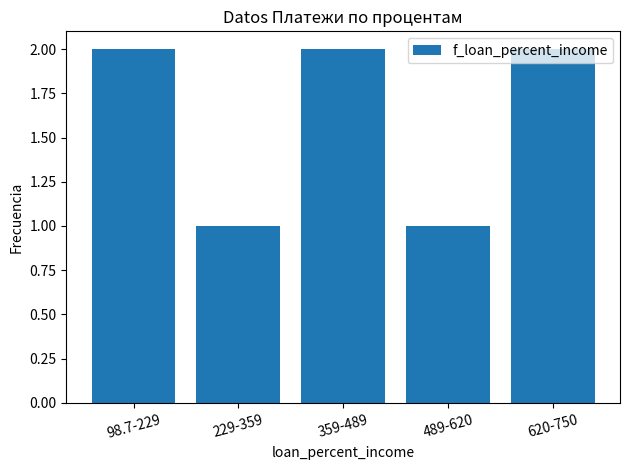

What is the ratio of the value at 359-489 to the value at 620-750?

1.0